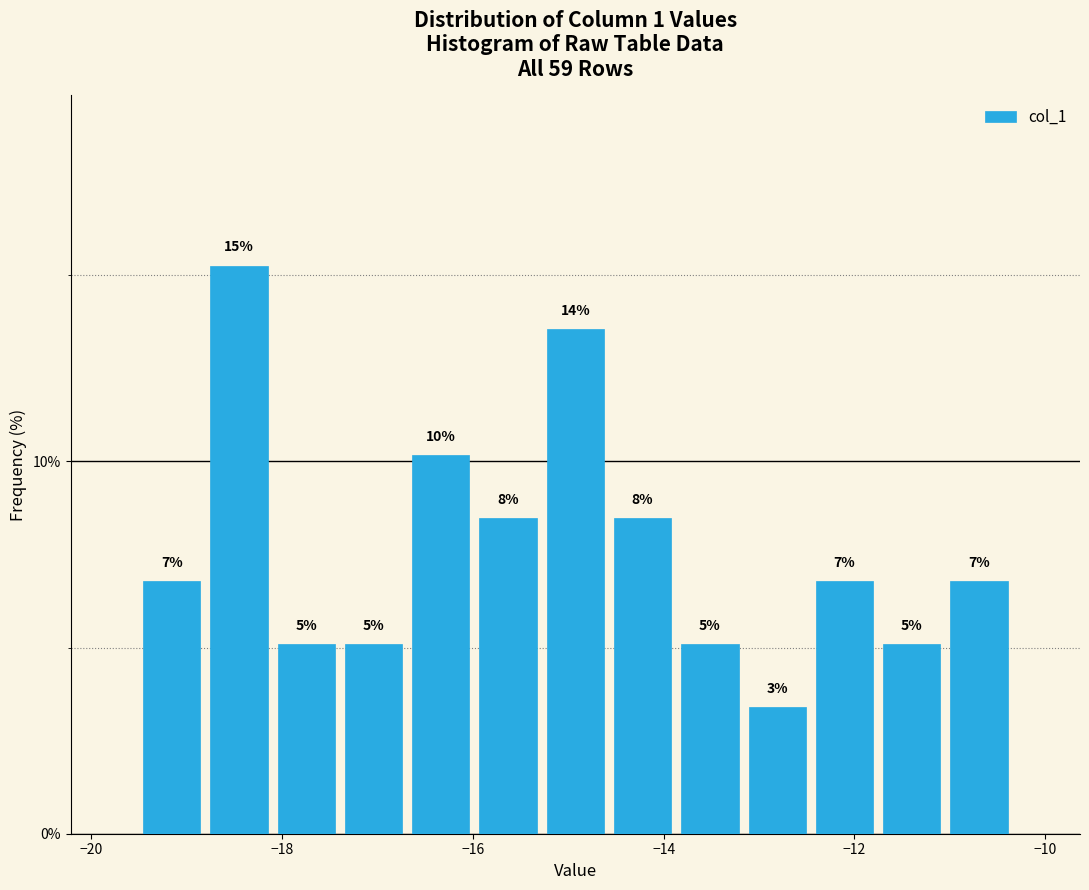

Read against the x-axis, roughly where is the centre of the tallest bar?

-18.4